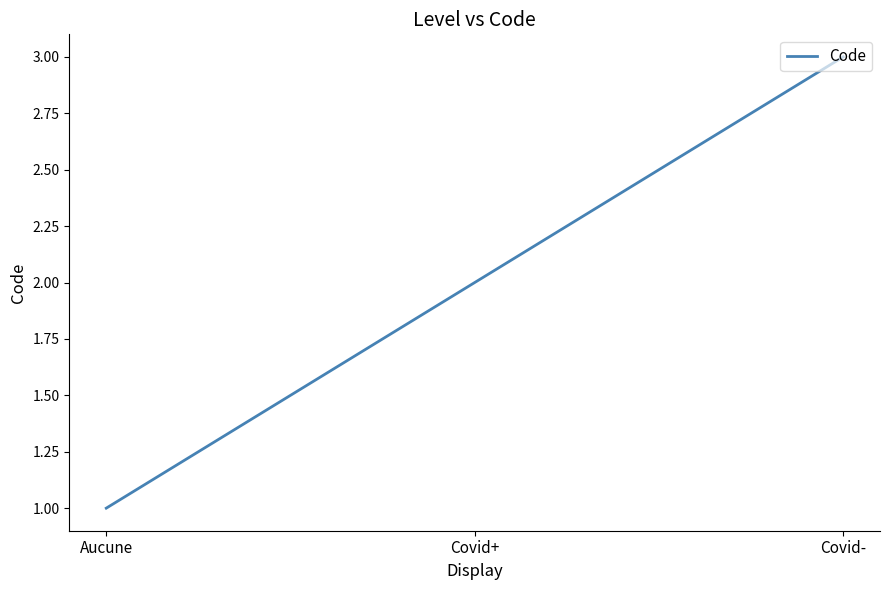

What is the greatest value displayed?

3